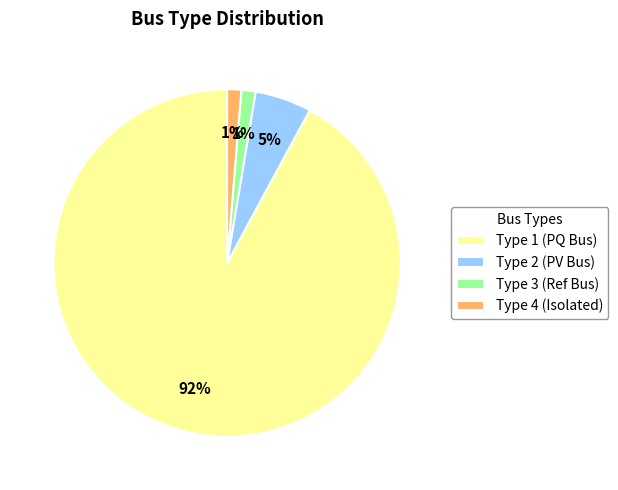

Count the number of slices in the pie.

4